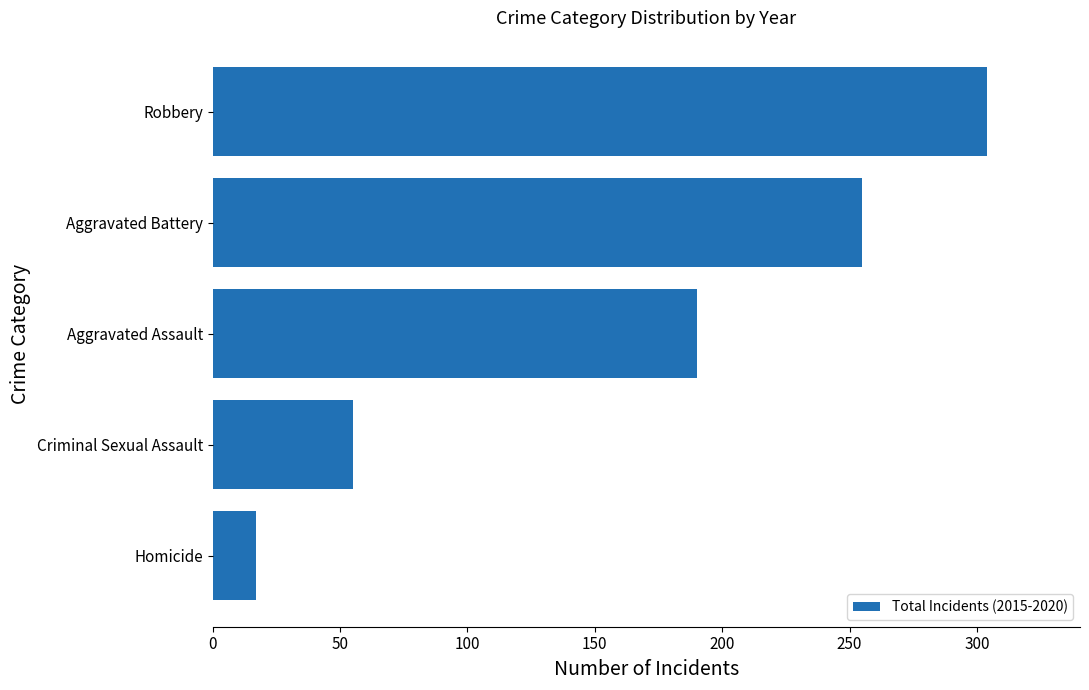

How many values are below 190?

2